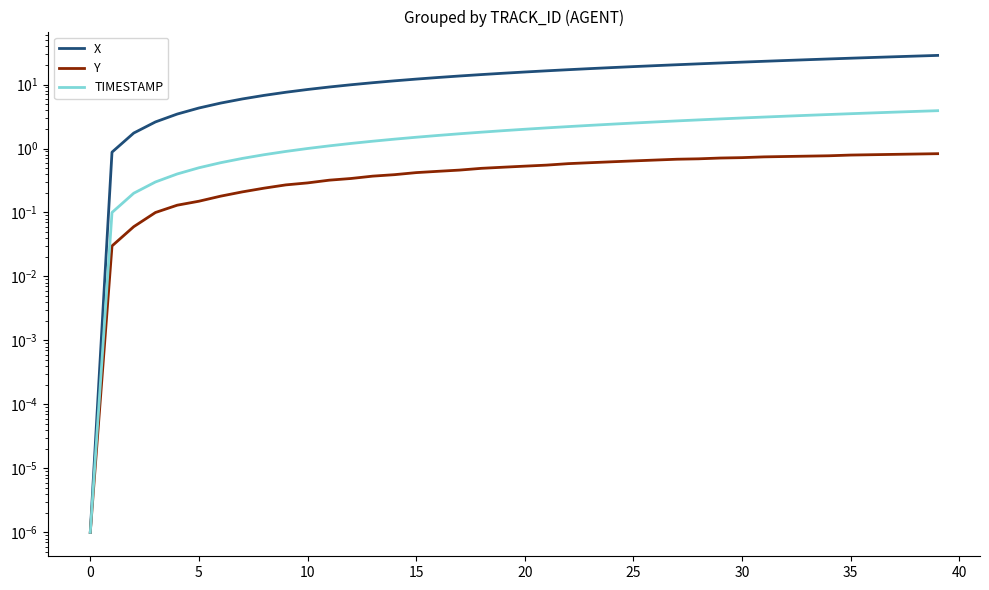

Which series changed the most between 45 and 34?

X